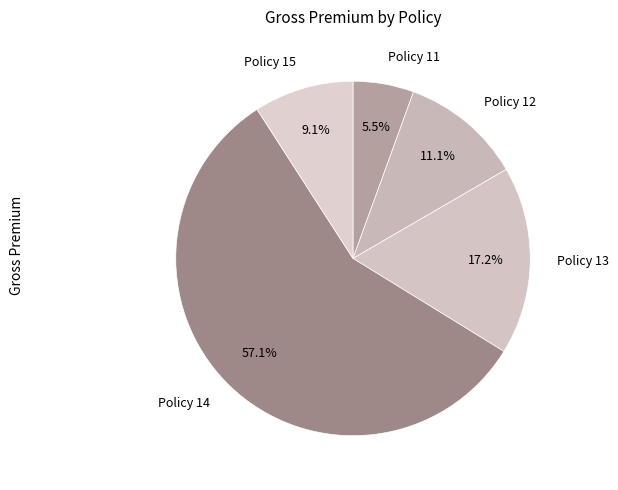

To the nearest percent, what is the combined percentage of Policy 15 and Policy 13?

26%